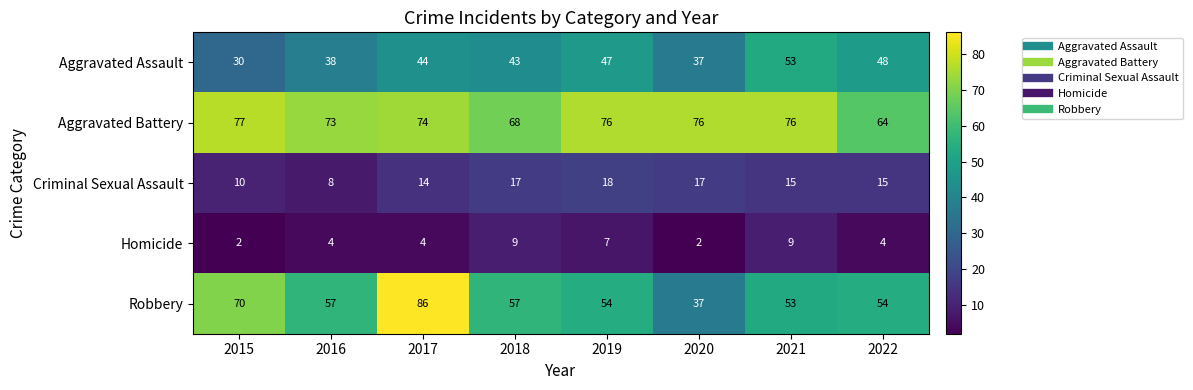

What is the sum of all Robbery values?

468